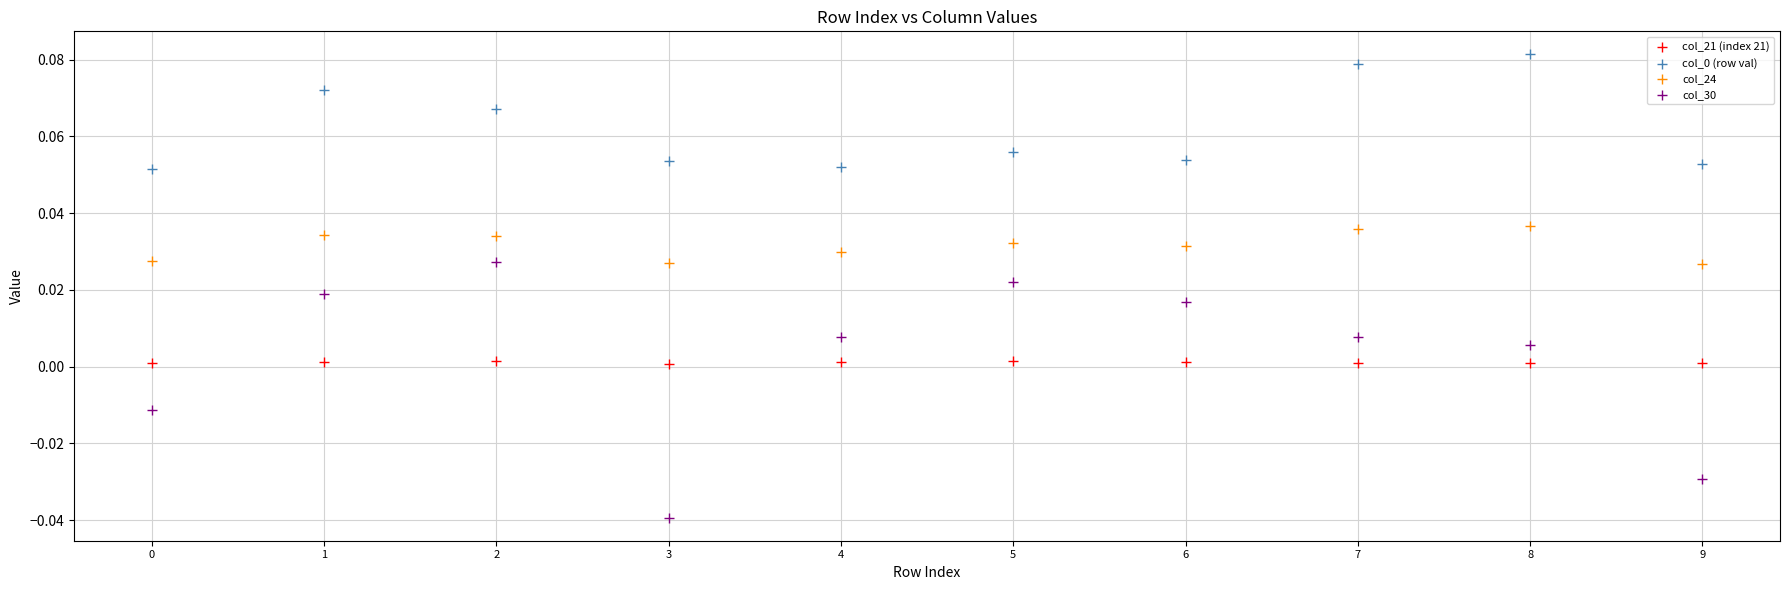

Which series has the widest spread of Y values?

col_30